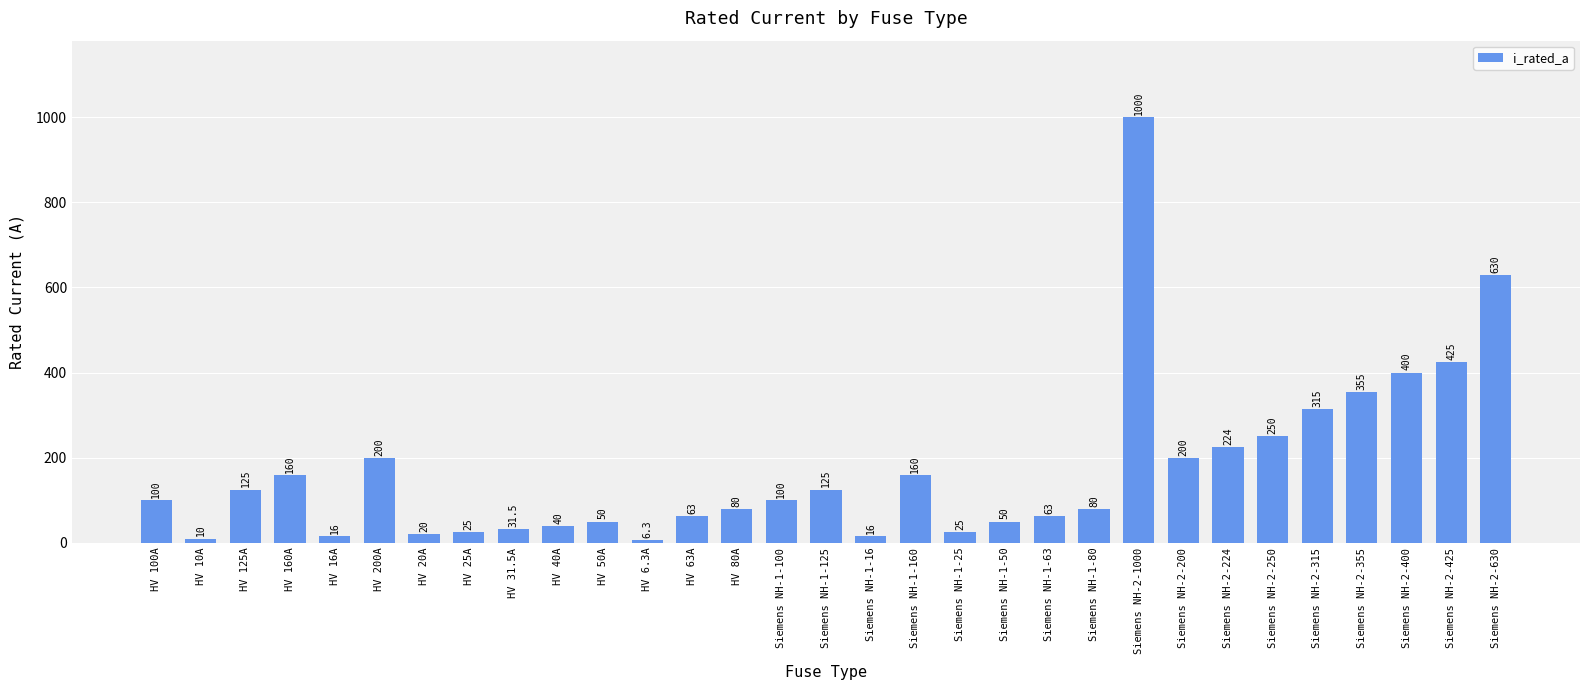

Reading left to right, transcribe all the data shown in this chart.

HV 100A=100.0	HV 10A=10.0	HV 125A=125.0	HV 160A=160.0	HV 16A=16.0	HV 200A=200.0	HV 20A=20.0	HV 25A=25.0	HV 31.5A=31.5	HV 40A=40.0	HV 50A=50.0	HV 6.3A=6.3	HV 63A=63.0	HV 80A=80.0	Siemens NH-1-100=100.0	Siemens NH-1-125=125.0	Siemens NH-1-16=16.0	Siemens NH-1-160=160.0	Siemens NH-1-25=25.0	Siemens NH-1-50=50.0	Siemens NH-1-63=63.0	Siemens NH-1-80=80.0	Siemens NH-2-1000=1000.0	Siemens NH-2-200=200.0	Siemens NH-2-224=224.0	Siemens NH-2-250=250.0	Siemens NH-2-315=315.0	Siemens NH-2-355=355.0	Siemens NH-2-400=400.0	Siemens NH-2-425=425.0	Siemens NH-2-630=630.0